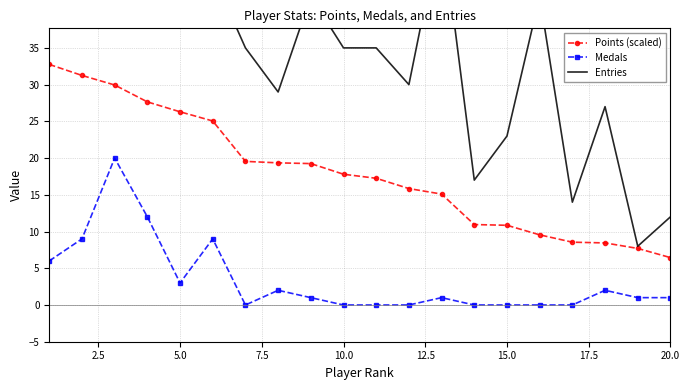

True or false: Medals and Points (scaled) intersect in this chart.

False